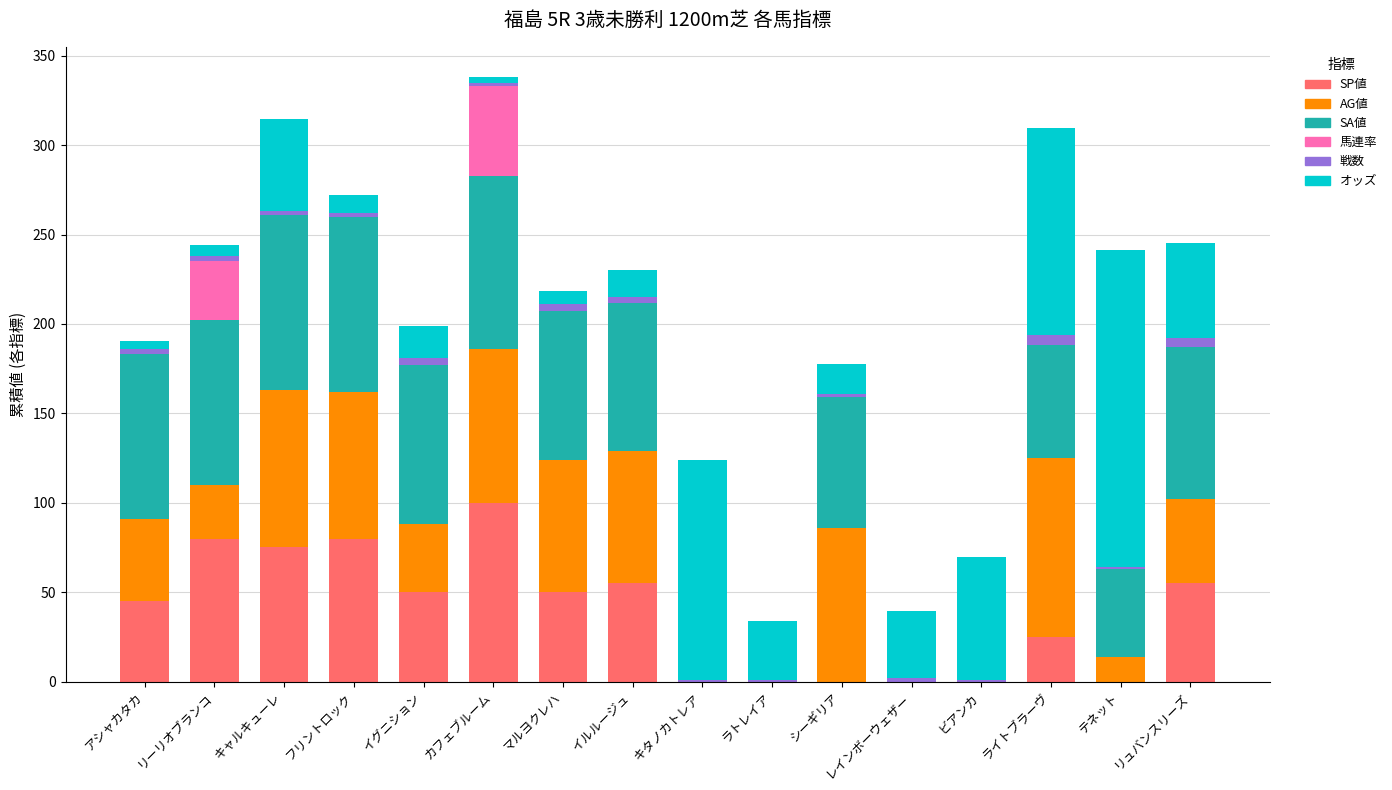

What is the highest value of the SP値 series?

100.0